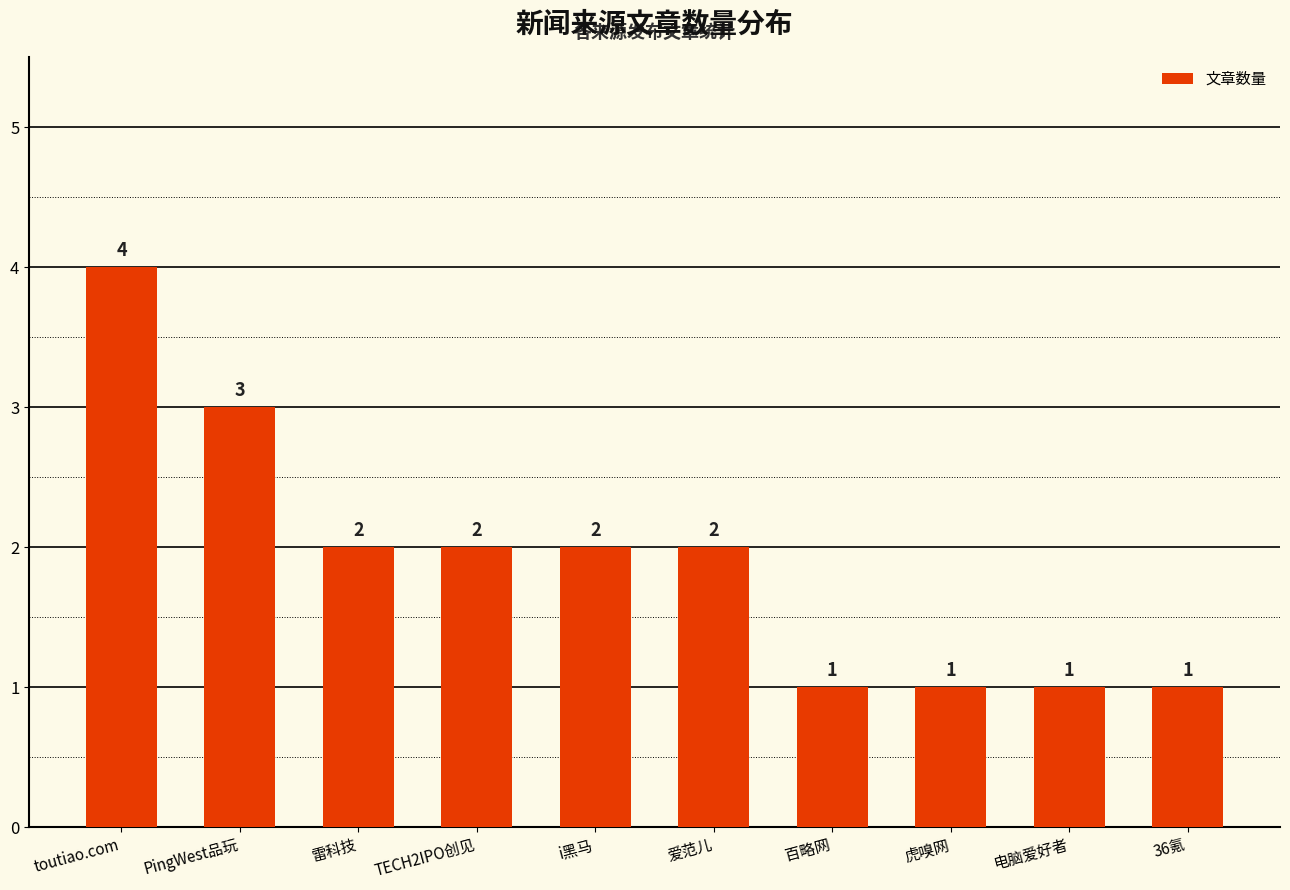

Is it true that the value at TECH2IPO创见 is 1?

False